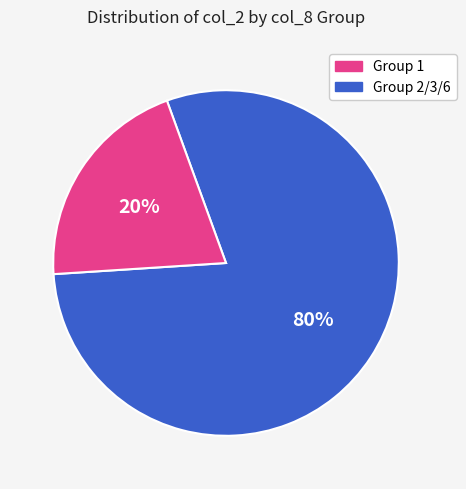

To the nearest percent, what is the average slice percentage?

50%